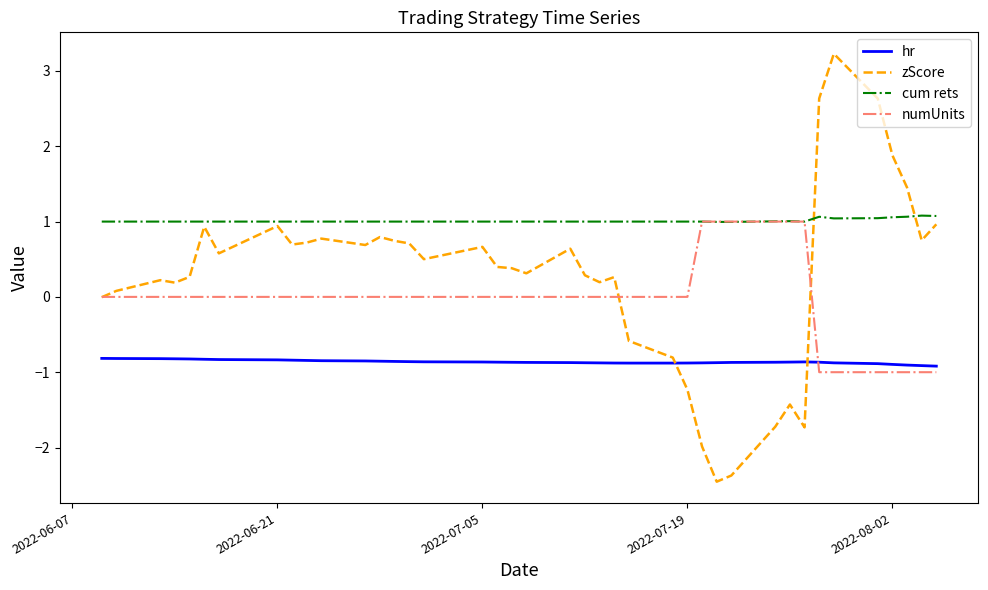

List the series in order of their overall mean, lowest first.

hr, numUnits, zScore, cum rets